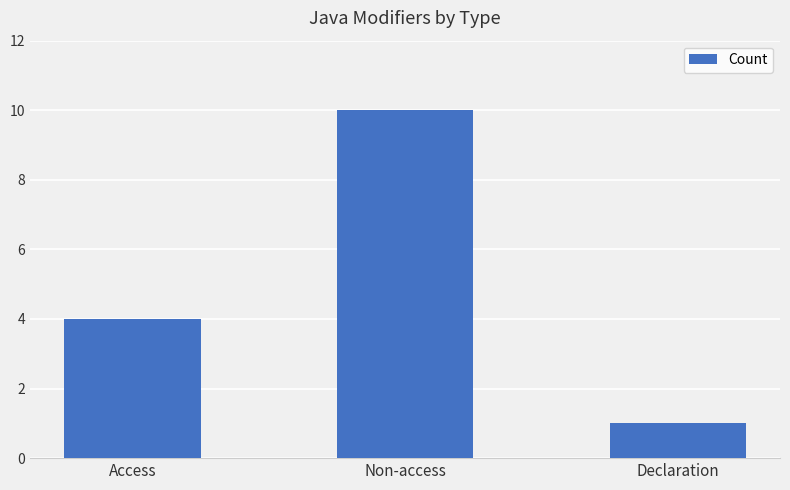

Count the number of categories in the chart.

3